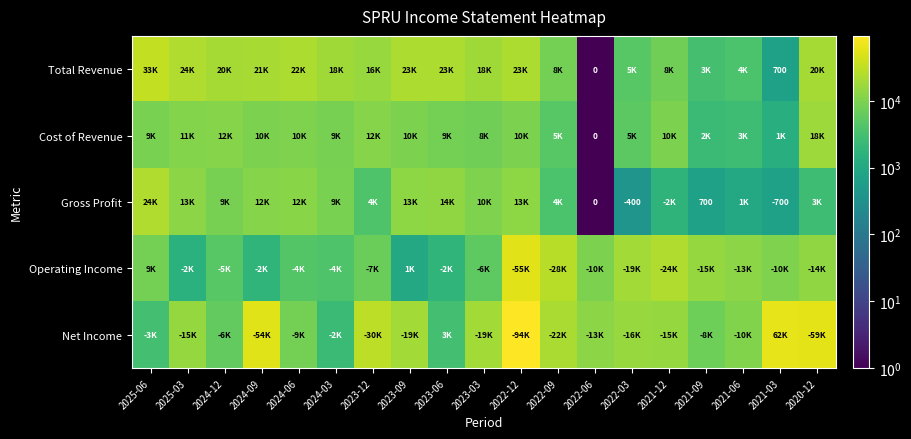

Which has a higher value, 2023-12 or 2024-12?

2024-12